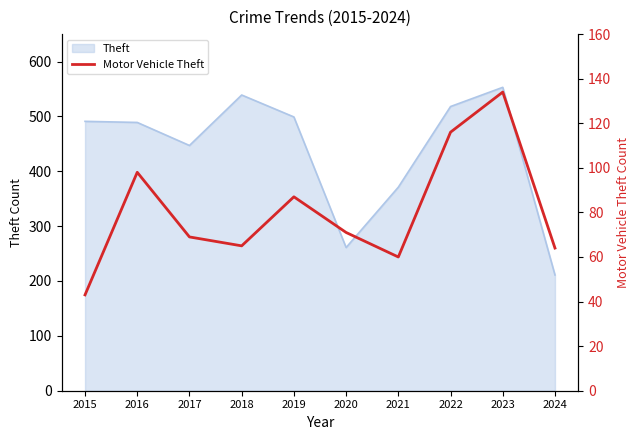

Where is the first local maximum?

2016